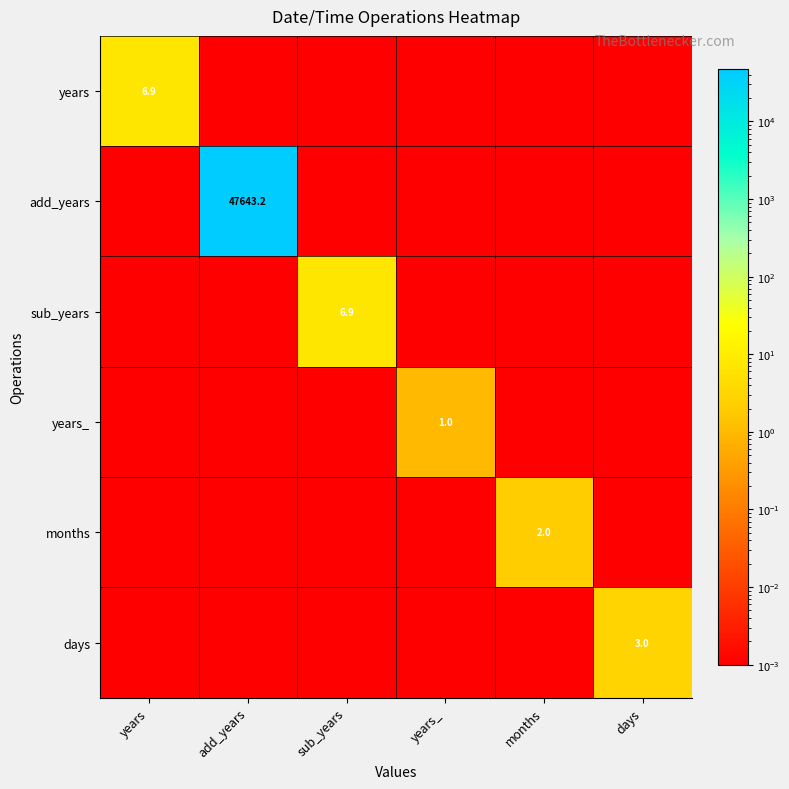

True or false: months has a value of 0.0 at days.

True